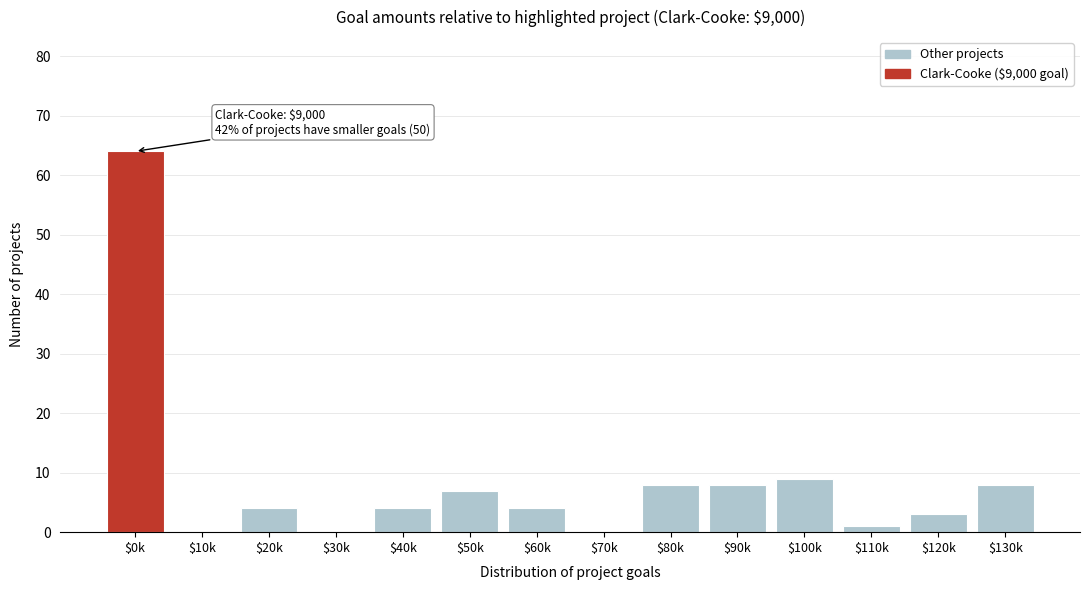

Is it true that the value at $50k is 7?

True